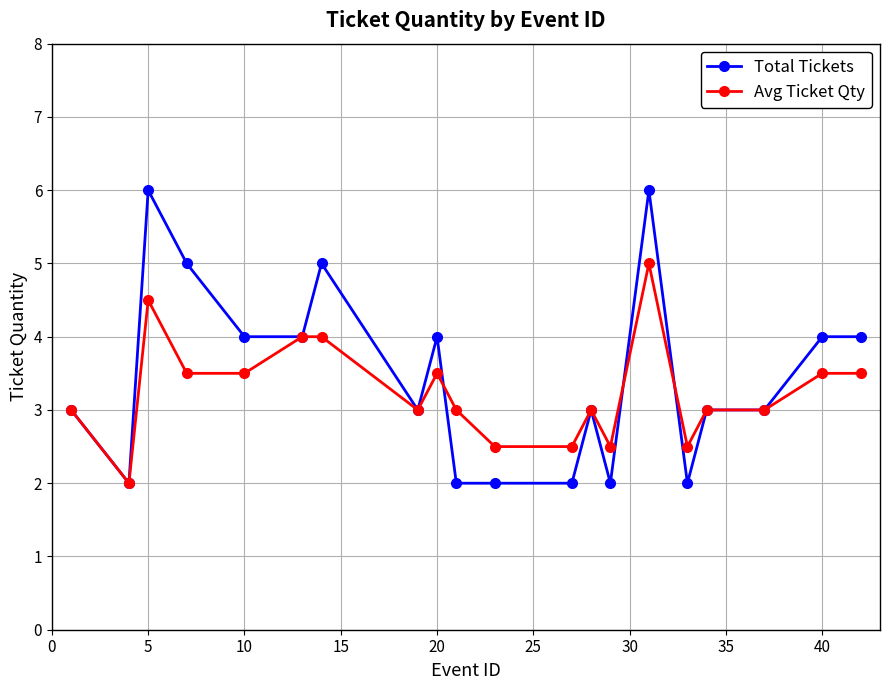

Rank the series by their maximum value, from highest to lowest.

Total Tickets, Avg Ticket Qty